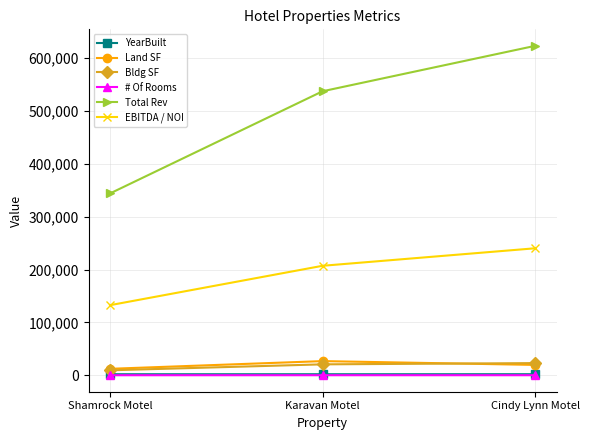

What position from the left is Cindy Lynn Motel?

3